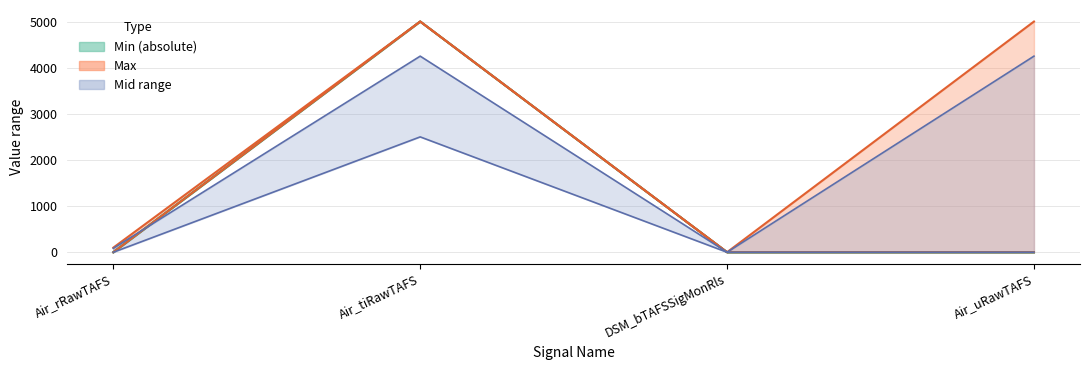

Is it true that Min equals 0 at DSM_bTAFSSigMonRls?

True